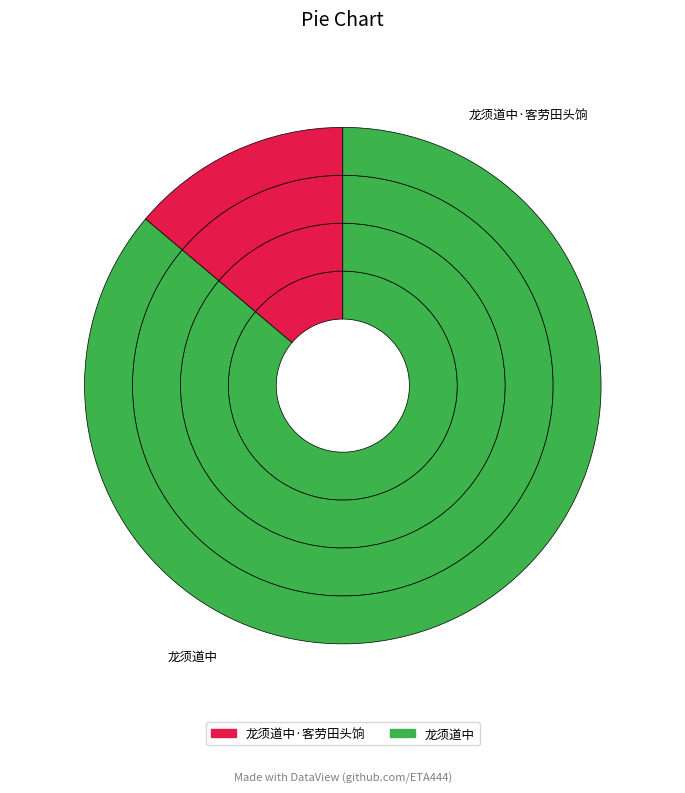

True or false: 龙须道中 accounts for 93% of the total.

False